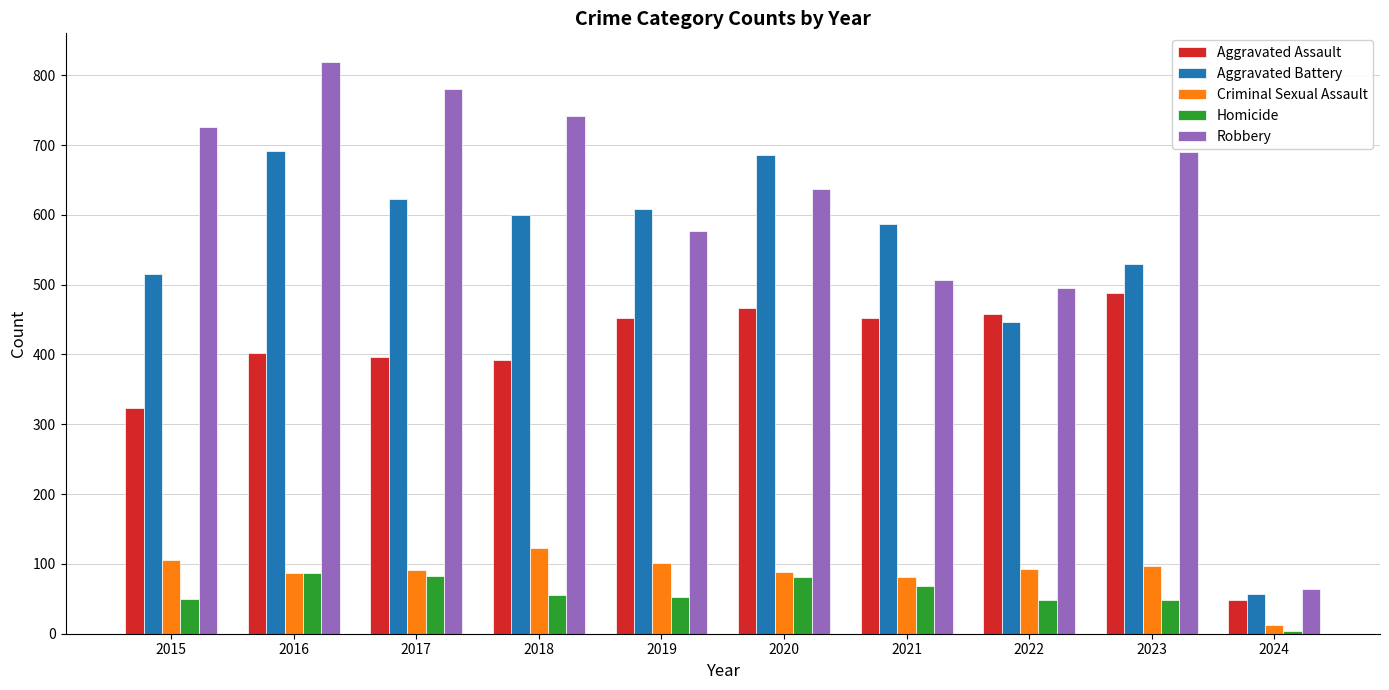

What is the spread (max minus min) of values at 2021?

518